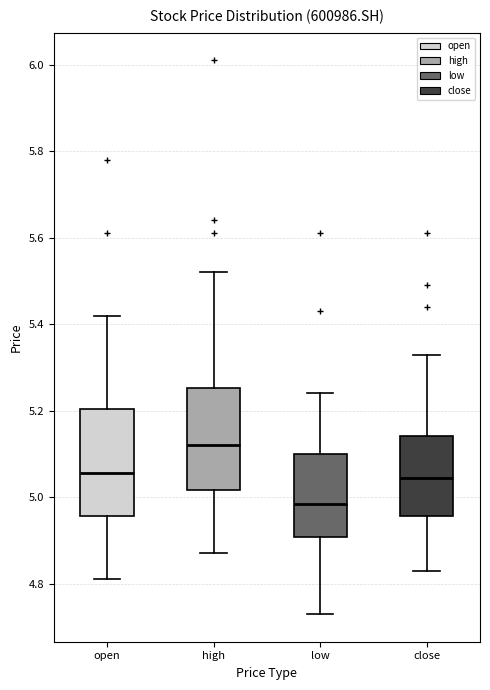

Reading left to right, read every box against the y-axis: the position of its median line, the range the box covers, and the ends of its whiskers. The values are not printed on the chart, so give them approximately, as read against the axis.

open: median 5.06, box 4.96 to 5.20, whiskers 4.82 to 5.42
high: median 5.12, box 5.02 to 5.26, whiskers 4.88 to 5.52
low: median 4.98, box 4.90 to 5.10, whiskers 4.74 to 5.24
close: median 5.04, box 4.96 to 5.14, whiskers 4.84 to 5.34